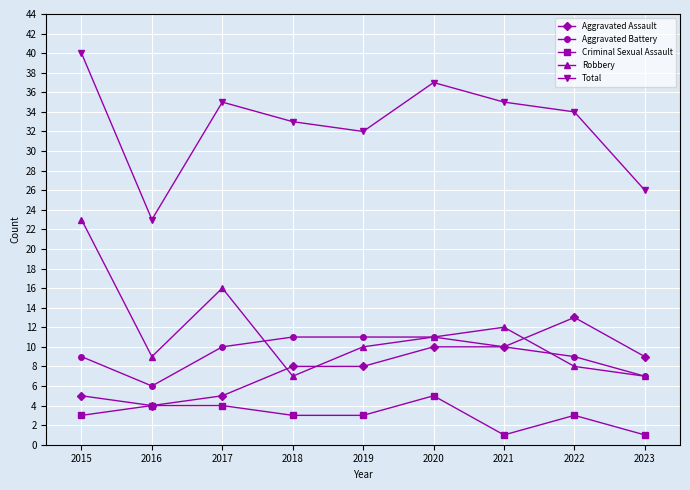

Which series has the largest total across all categories?

Total